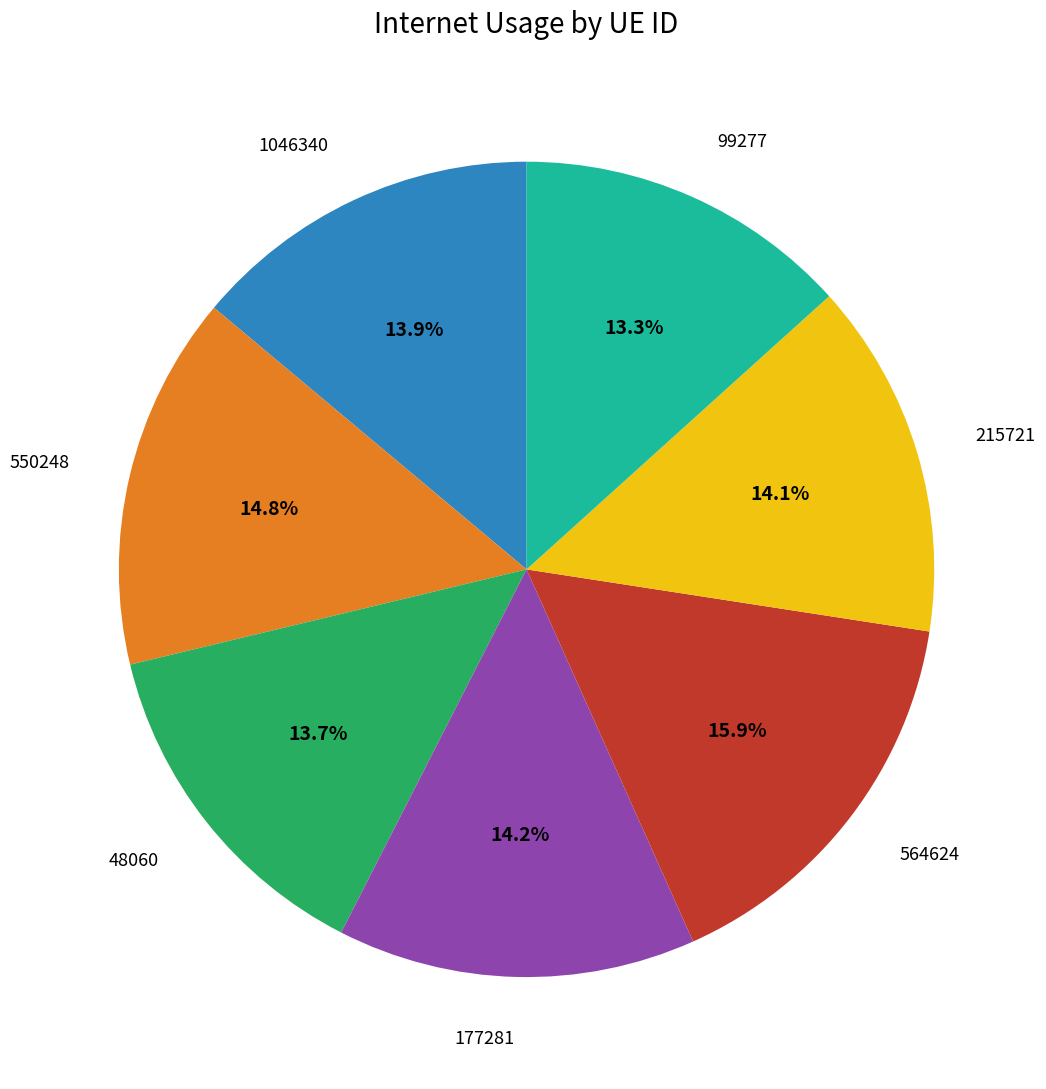

Is there any slice that represents more than half of the pie?

No